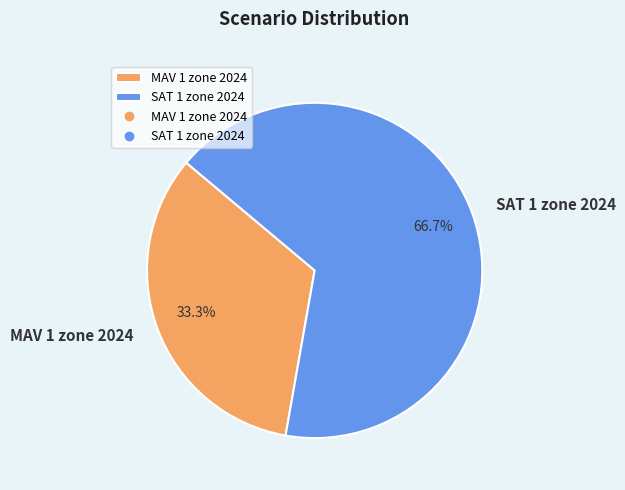

To the nearest percent, what is the difference between the SAT 1 zone 2024 and MAV 1 zone 2024 slice percentages?

33%